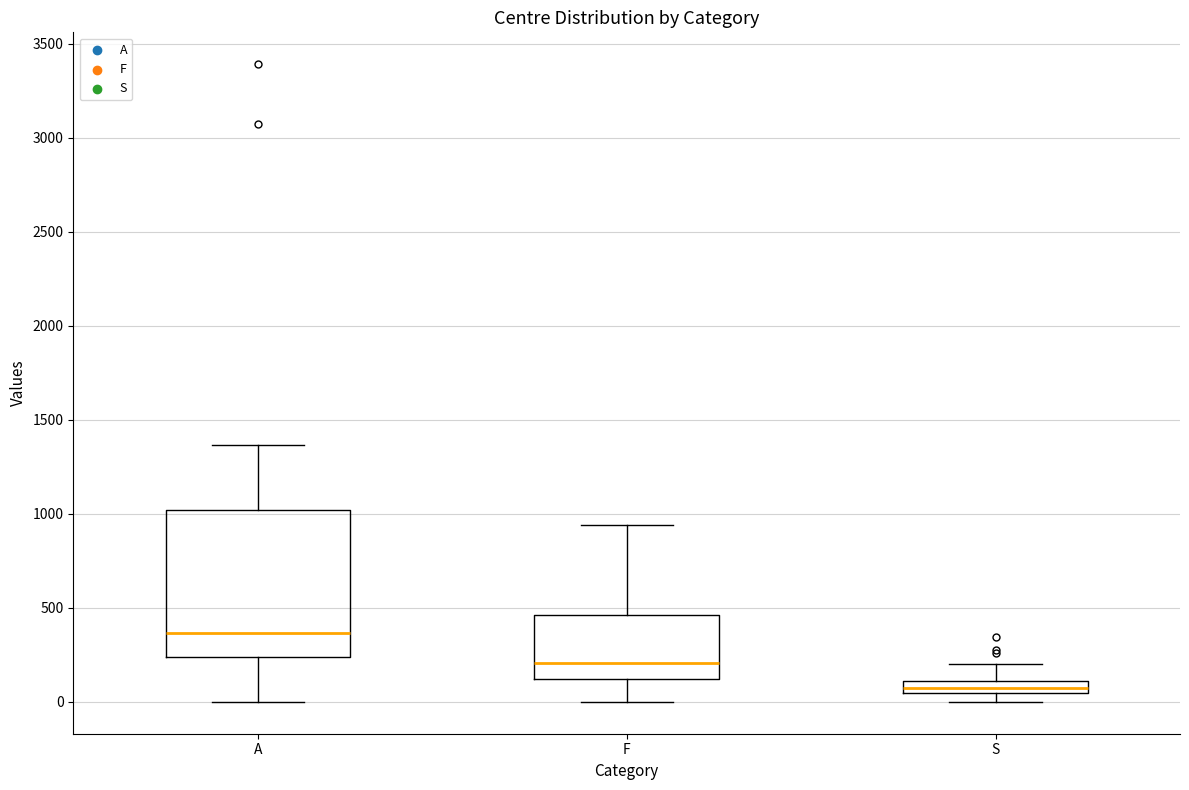

Where is the lower edge of the box for S on the y-axis? The values are not printed on the chart, so give them approximately, as read against the axis.

50